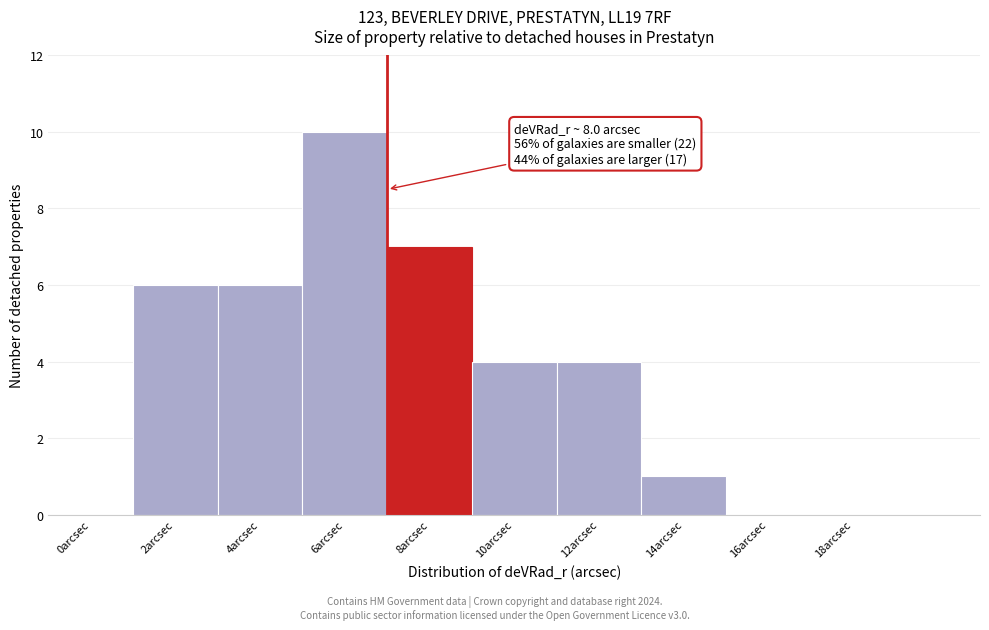

Reading left to right, transcribe all the data shown in this chart.

0arcsec=0	2arcsec=6	4arcsec=6	6arcsec=10	8arcsec=7	10arcsec=4	12arcsec=4	14arcsec=1	16arcsec=0	18arcsec=0